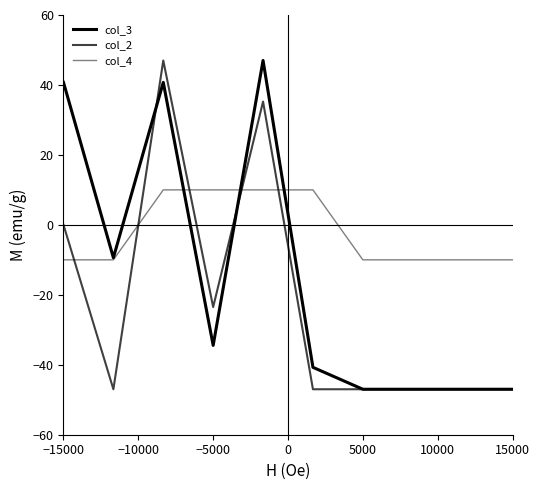

Is this an area chart (filled region under the line)?

No